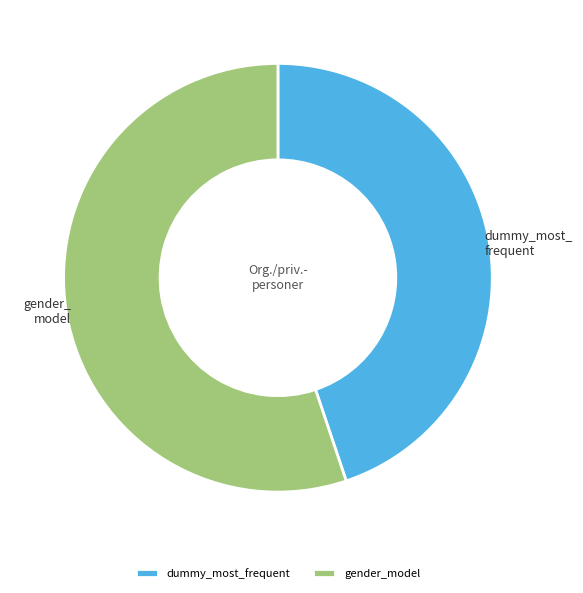

Count the number of slices in the pie.

2